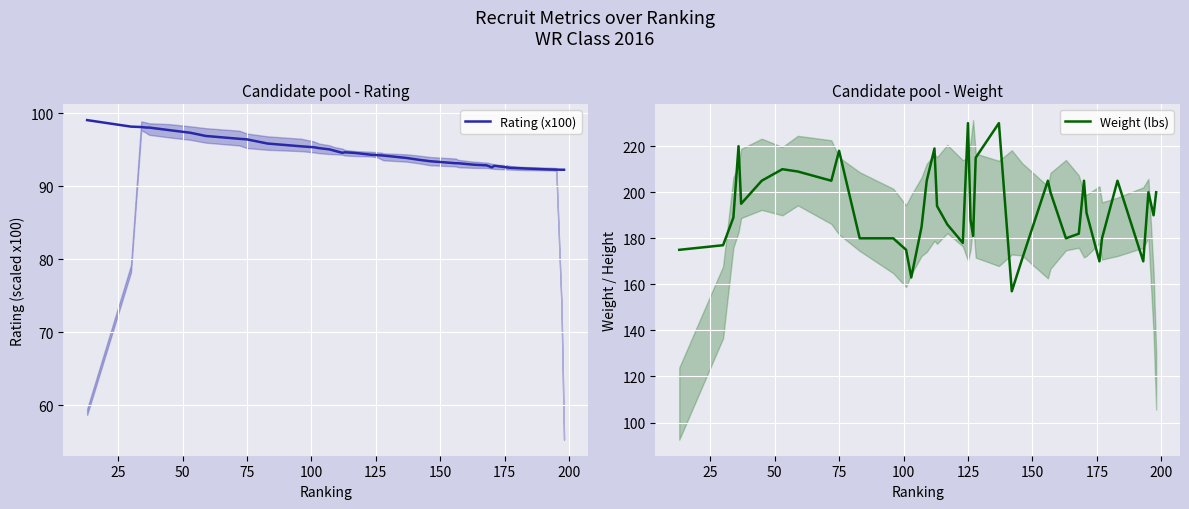

What is the maximum value shown in the chart?

230.0